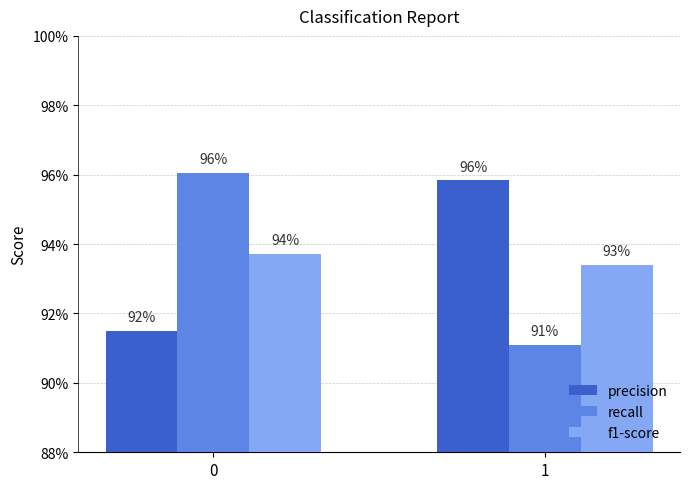

Reading left to right, transcribe all the data shown in this chart.

precision: 0.9	1.0
recall: 1.0	0.9
f1-score: 0.9	0.9